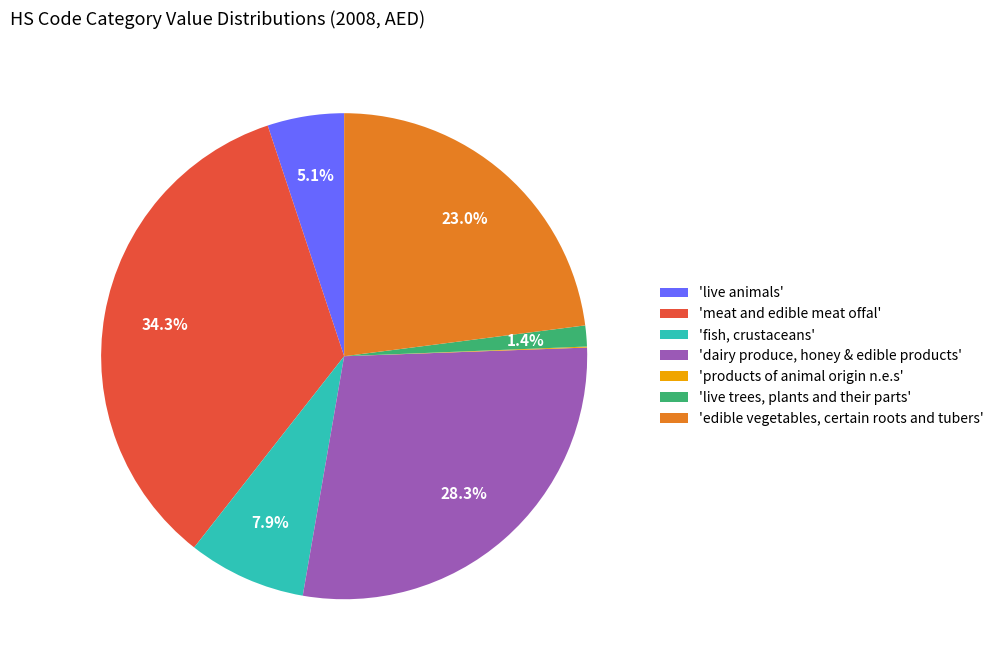

What is the largest slice in the pie chart?

'meat and edible meat offal'